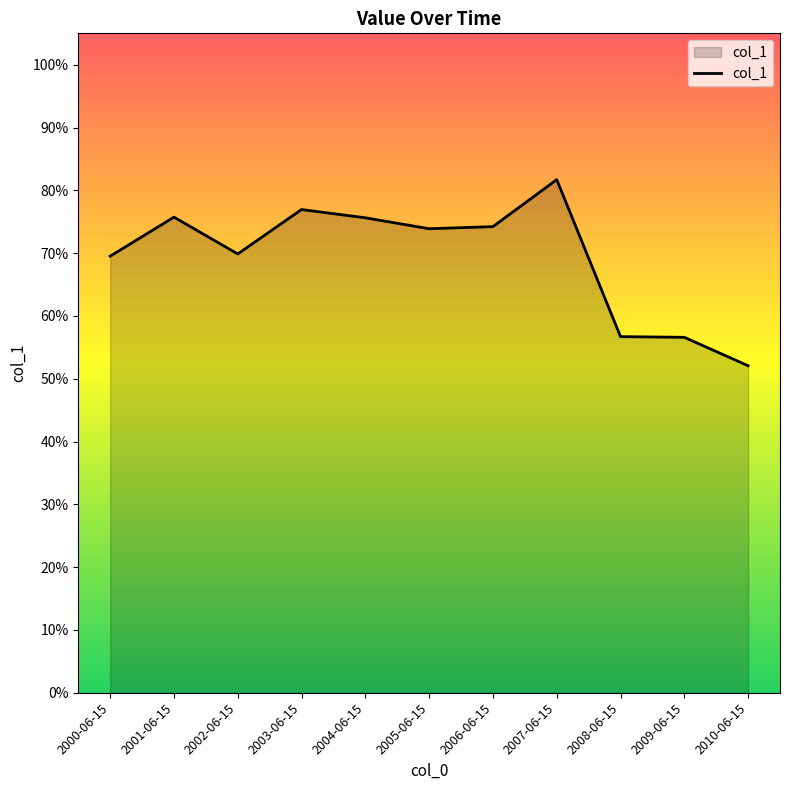

True or false: the data shows 1.3 at 2006-06-15.

False